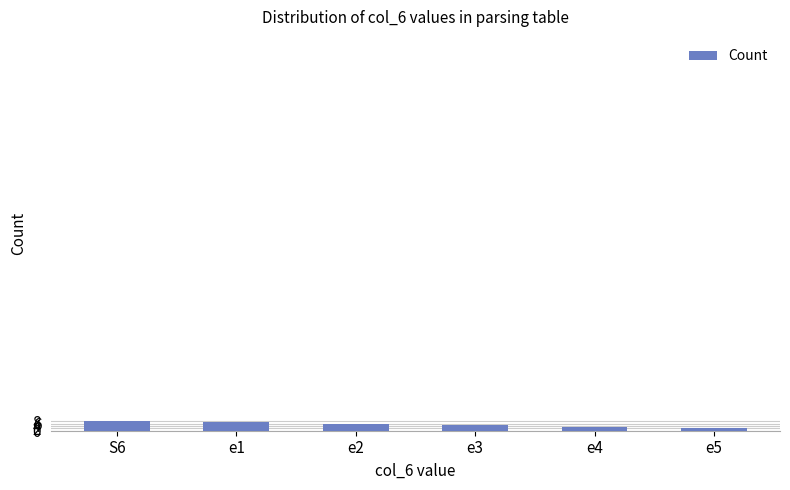

Approximately how many times larger is the value at e1 compared to e2?

1.2